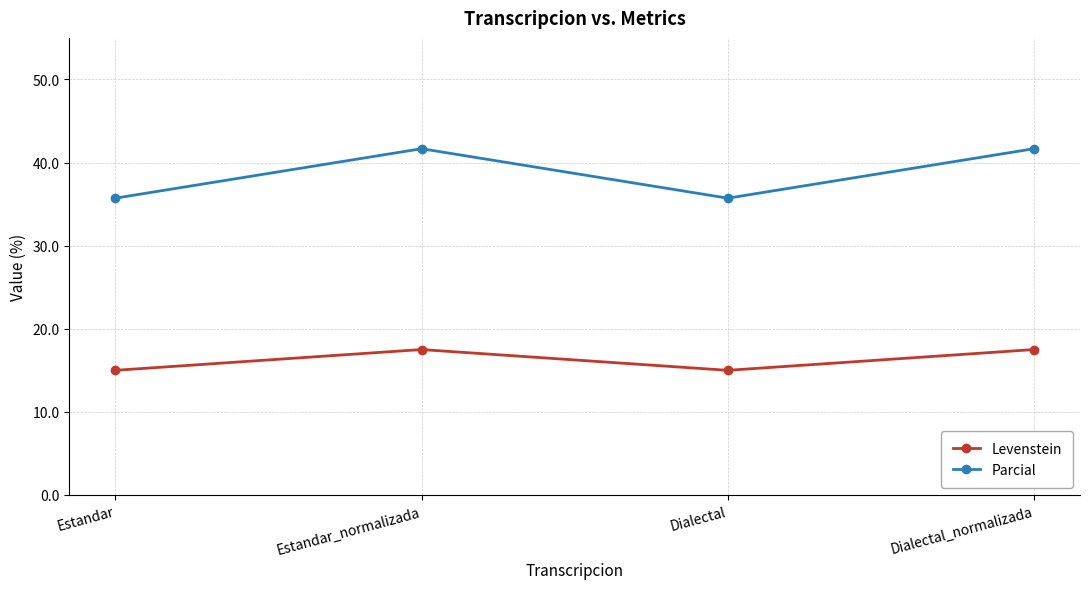

What is the average value of the Parcial series?

38.7